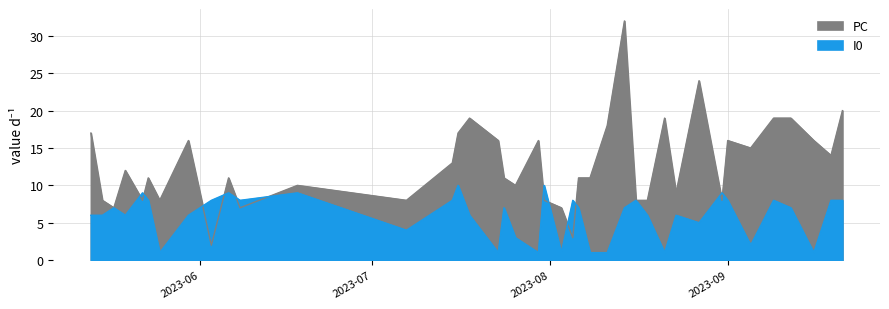

List the series in order of their overall mean, lowest first.

I0, PC